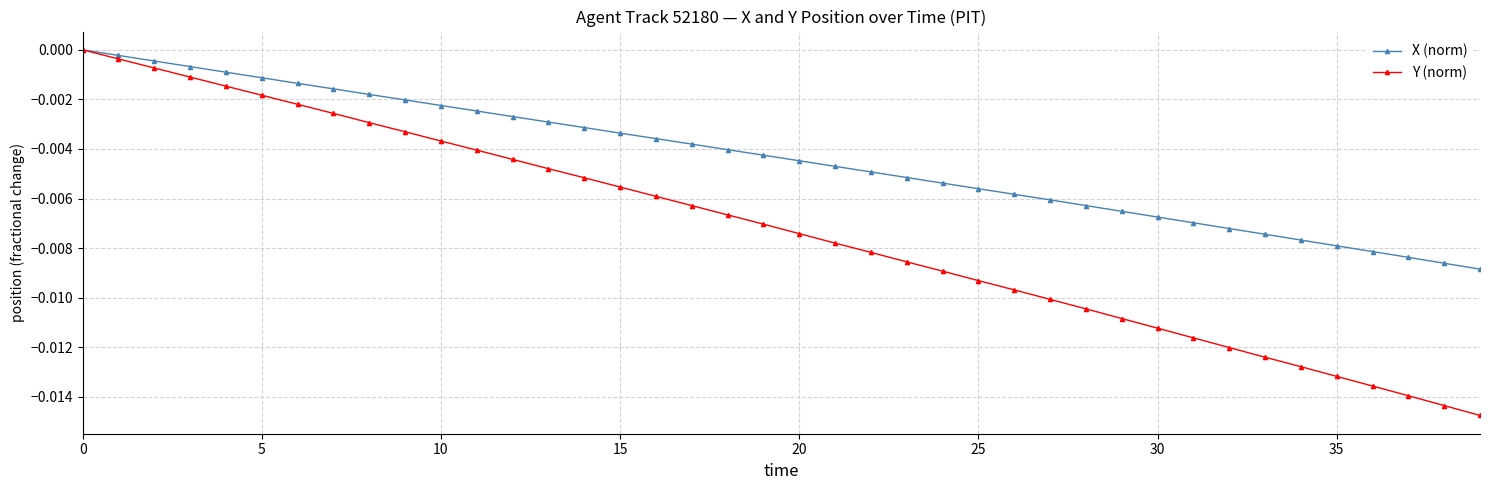

List the series in order of their overall mean, highest first.

X (norm), Y (norm)